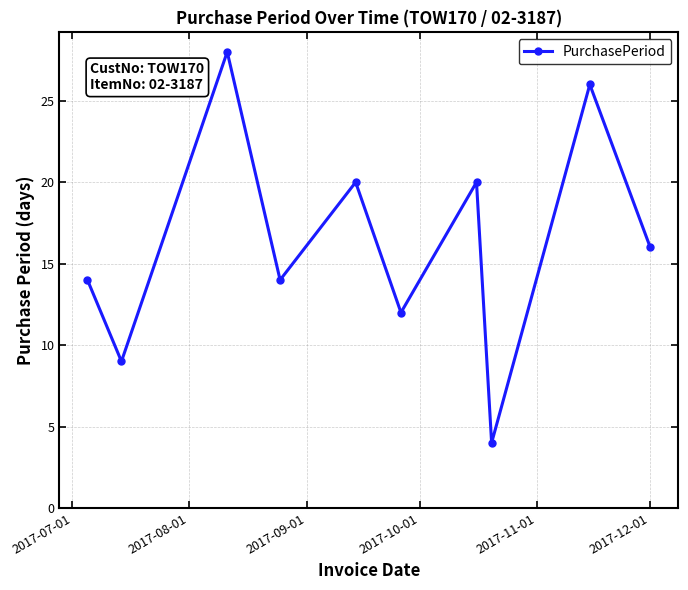

How many lines are shown in the chart?

1